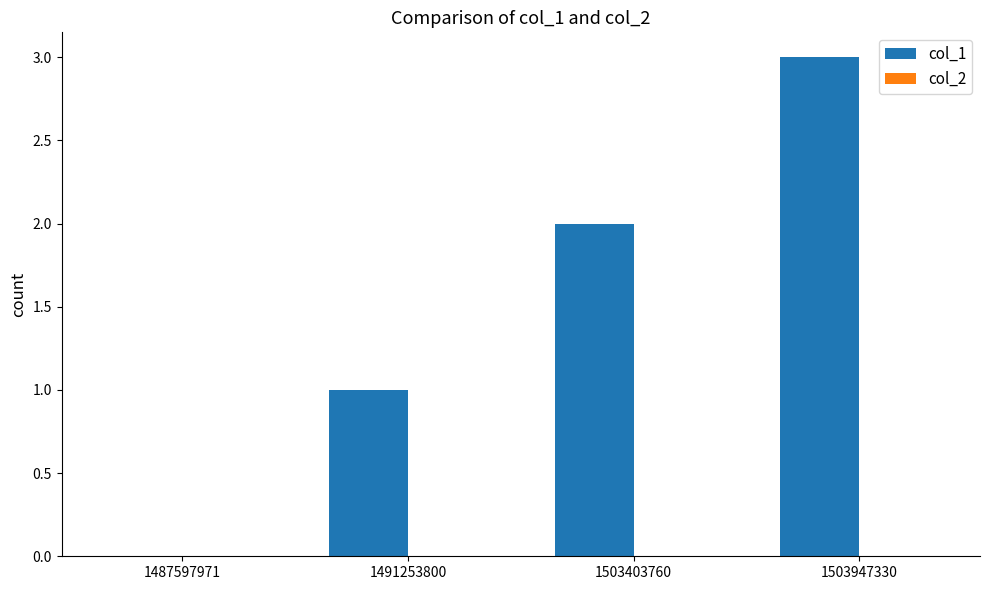

Which has a higher value, 1503947330 or 1503403760?

1503947330